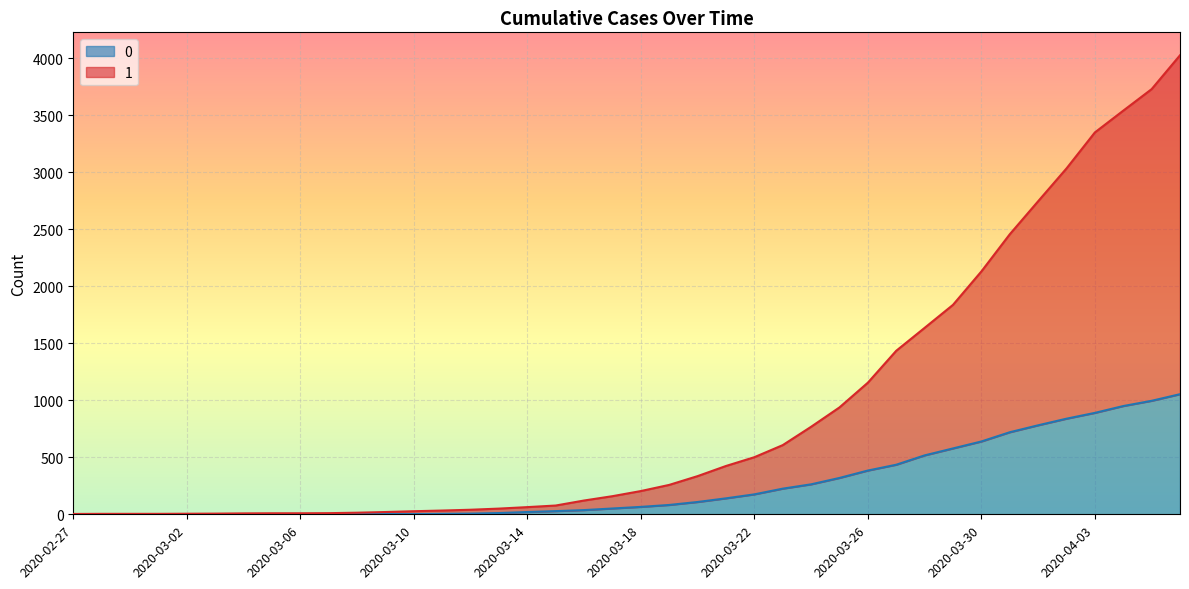

What is the label of the 16th point from the right?

2020-03-22